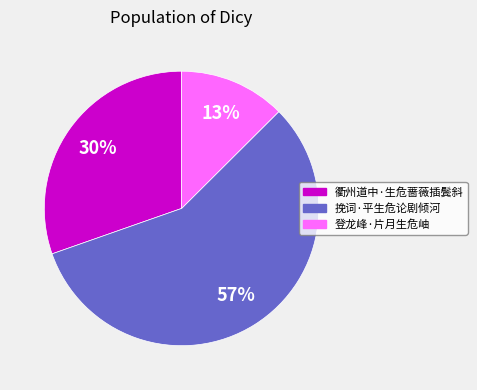

To the nearest percent, what percentage of the pie is 挽词·平生危论剧倾河?

57%